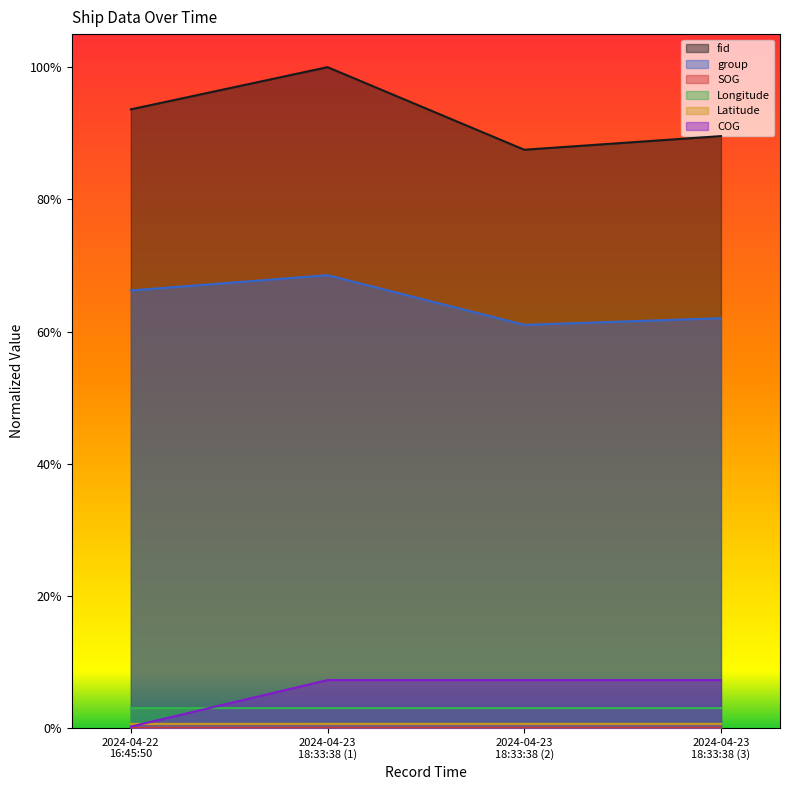

What is the difference between the highest and lowest values at 2024-04-23 18:33:38 (1)?

1.0